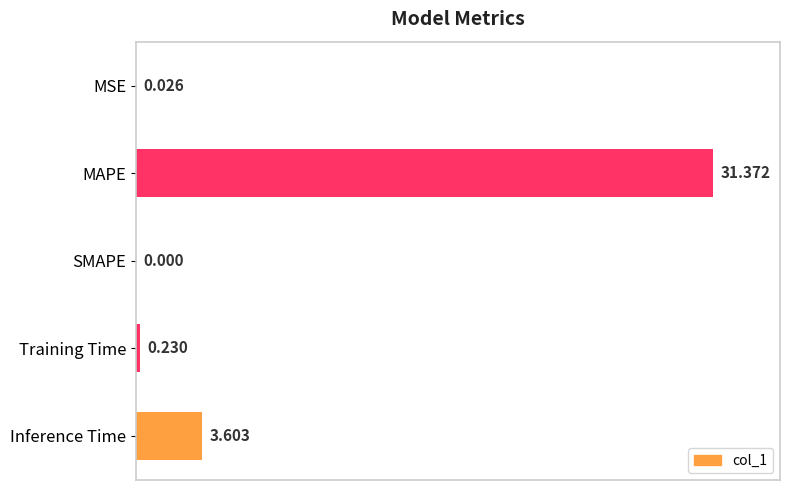

Where is the data nearest to the value 15?

Inference Time